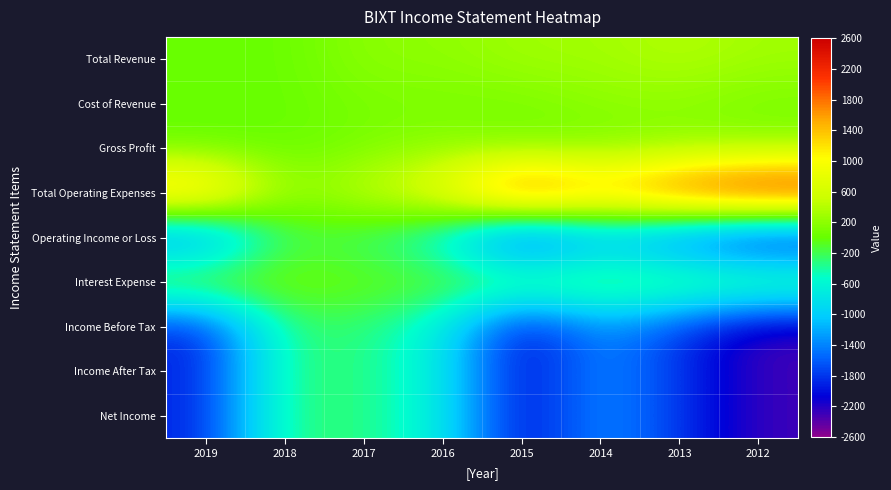

At which category is the sum across all series the highest?

2017